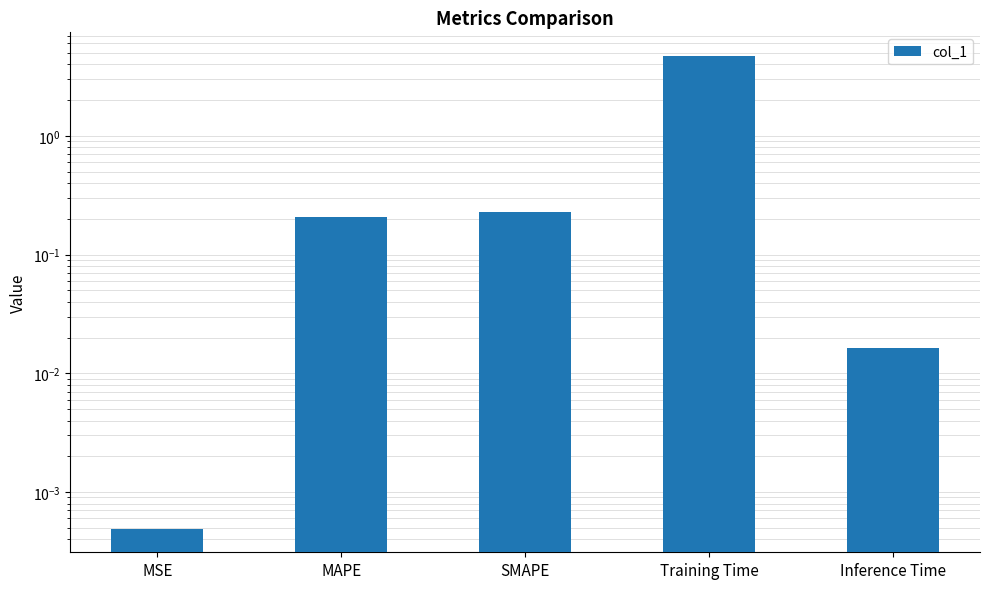

Does the chart contain stacked bars?

No